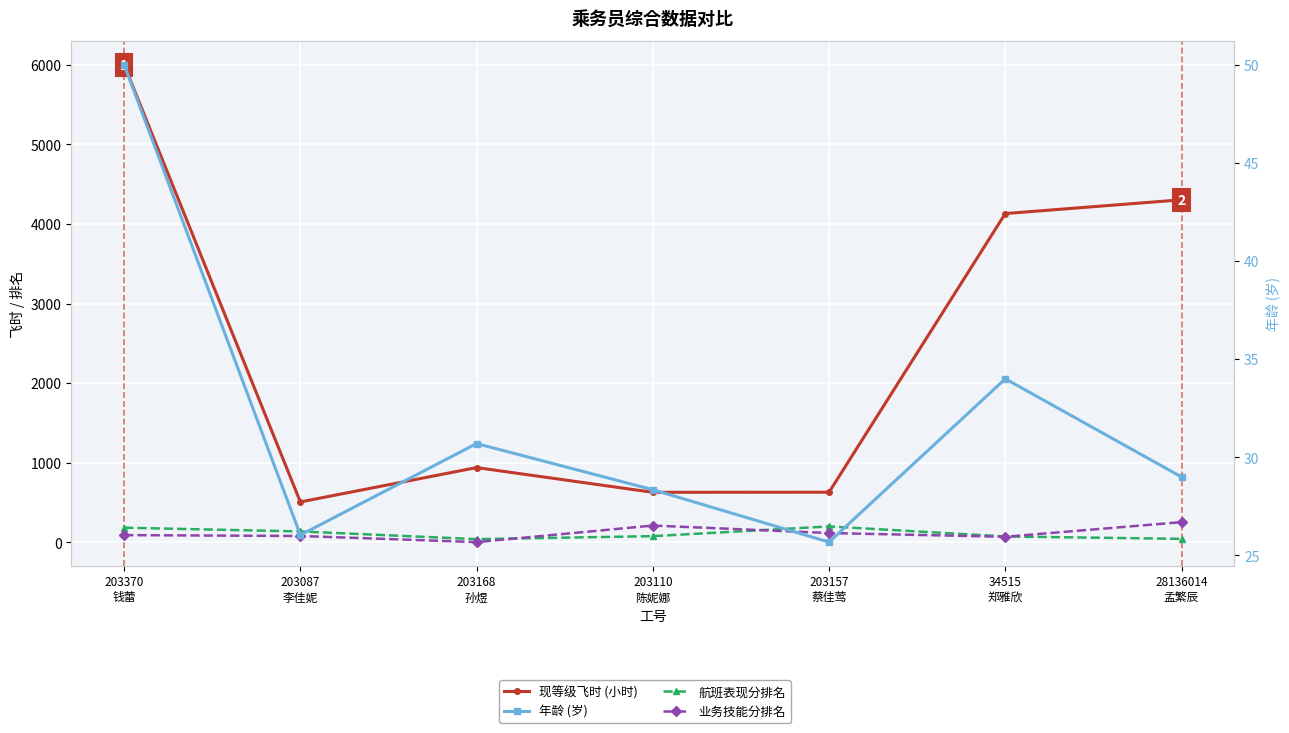

What are all the series names shown in the legend?

现等级飞时 (小时), 航班表现分排名, 业务技能分排名, 年龄 (岁)